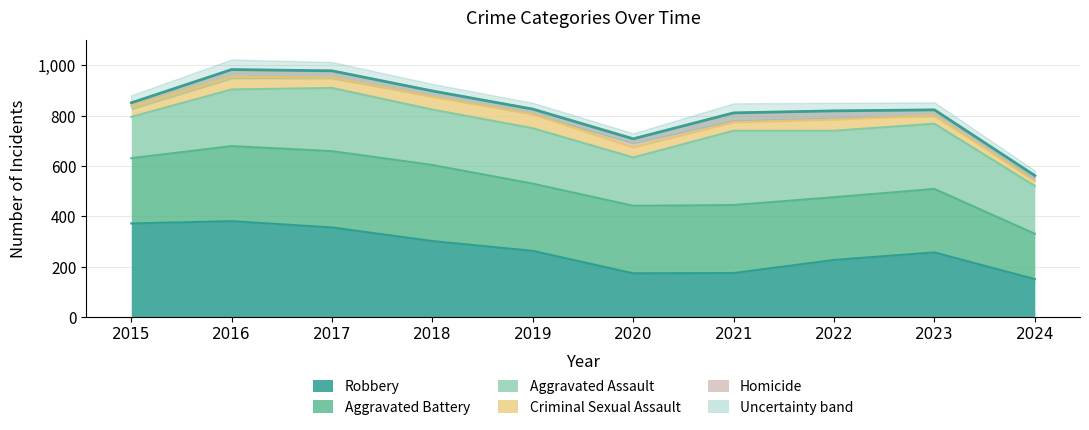

What is the greatest value displayed?

983